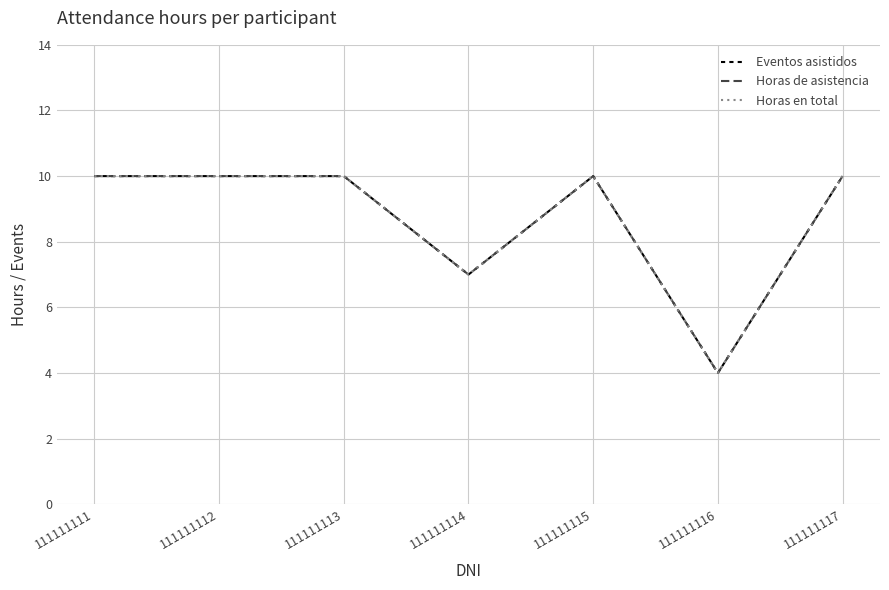

What is the value of the Eventos asistidos point at the 1st from the left?

10